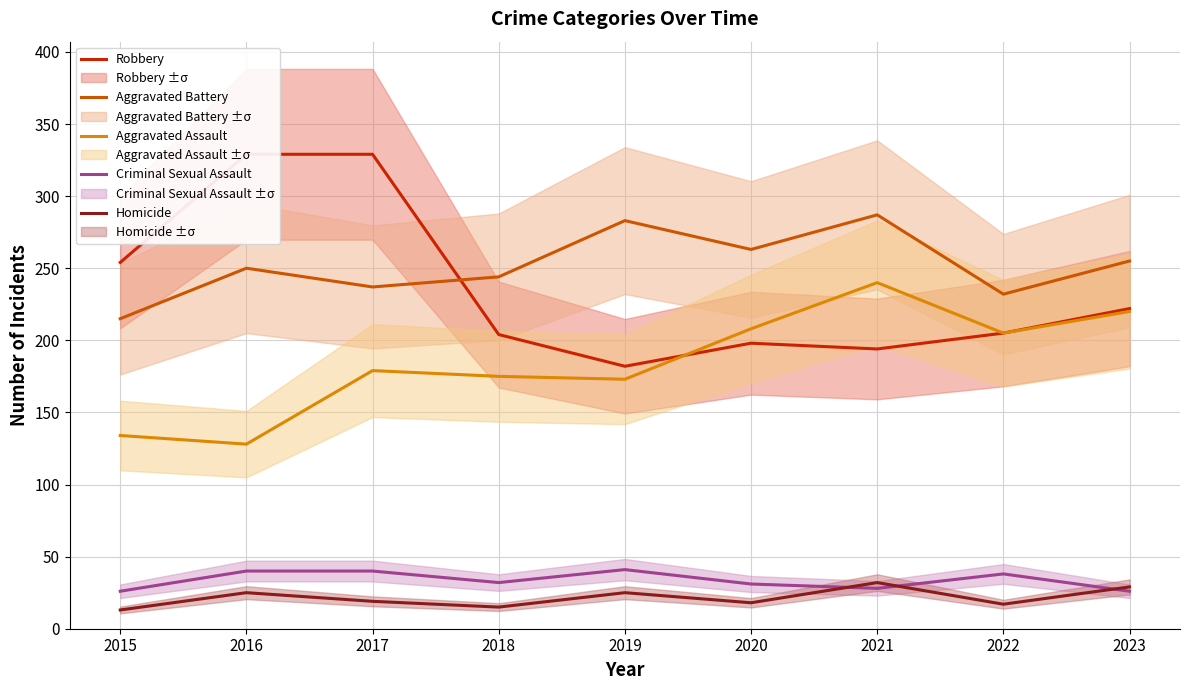

The value of Robbery at 2017 is 329. True or false?

True